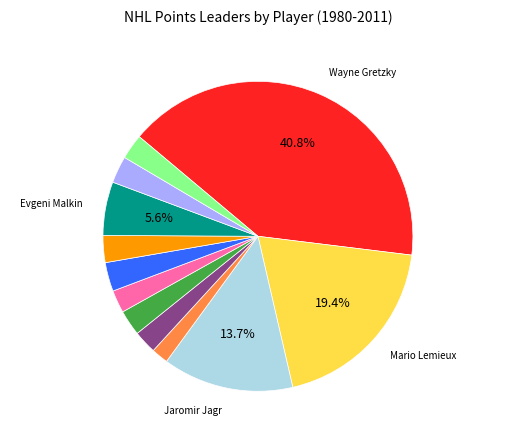

Does any single category account for the majority?

No